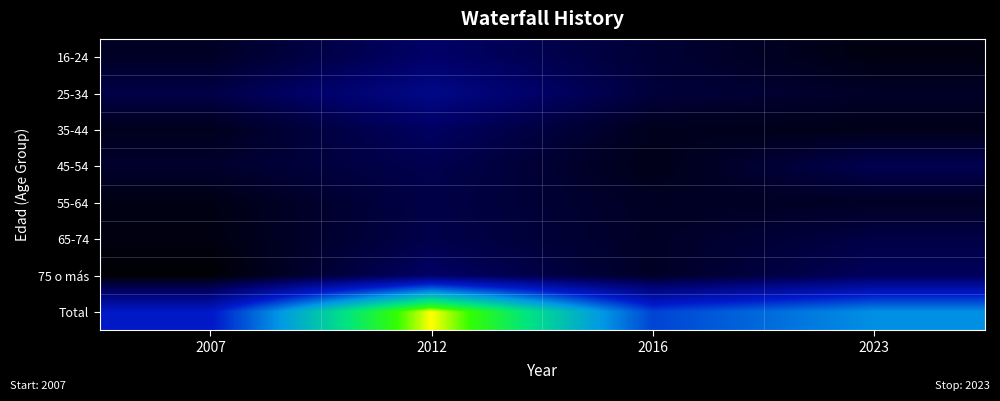

At 2023, list the series in order from smallest to largest.

16-24, 35-44, 55-64, 25-34, 65-74, 45-54, 75 o más, Total